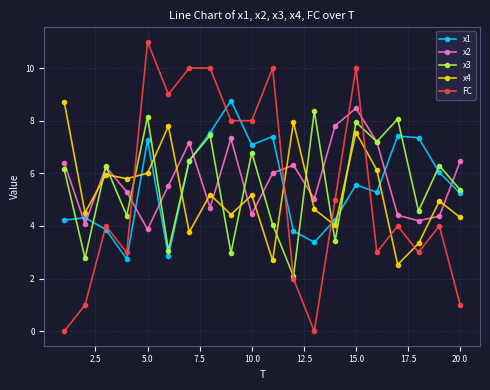

True or false: FC and x2 intersect in this chart.

True